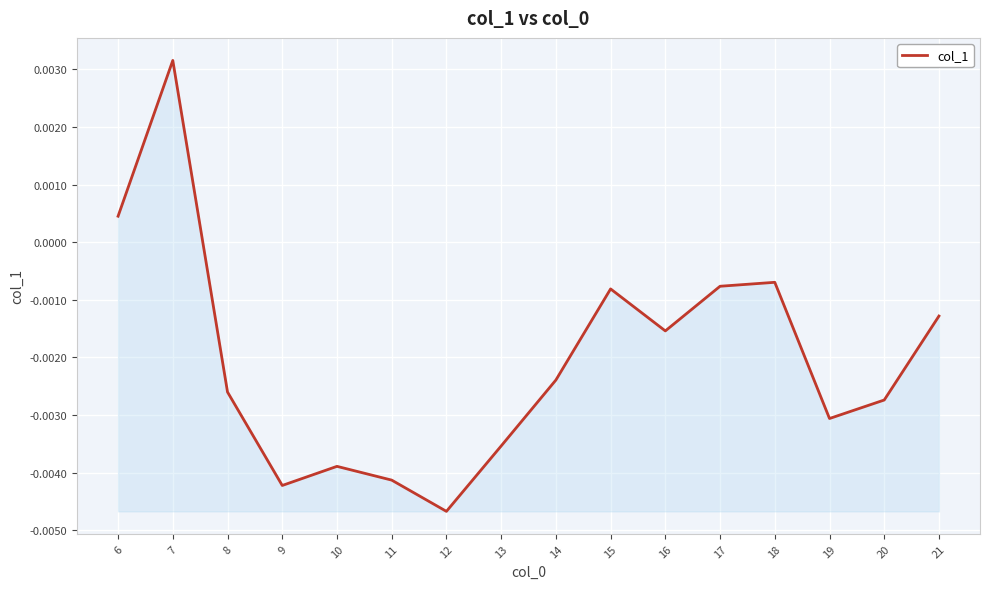

At which label is the value closest to 0?

6